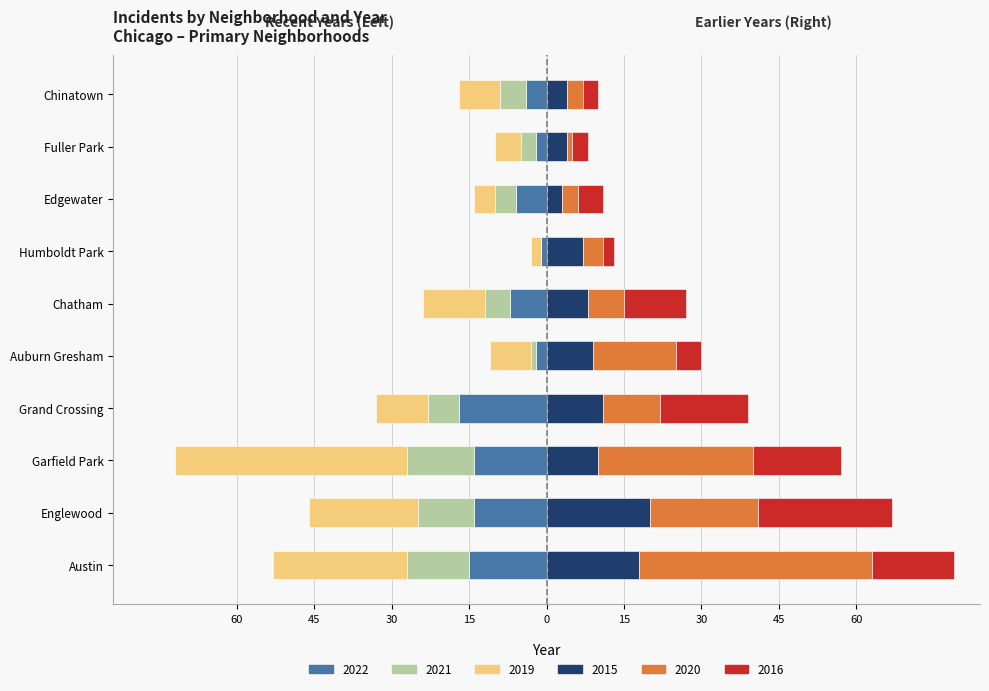

How many groups of bars are there?

10